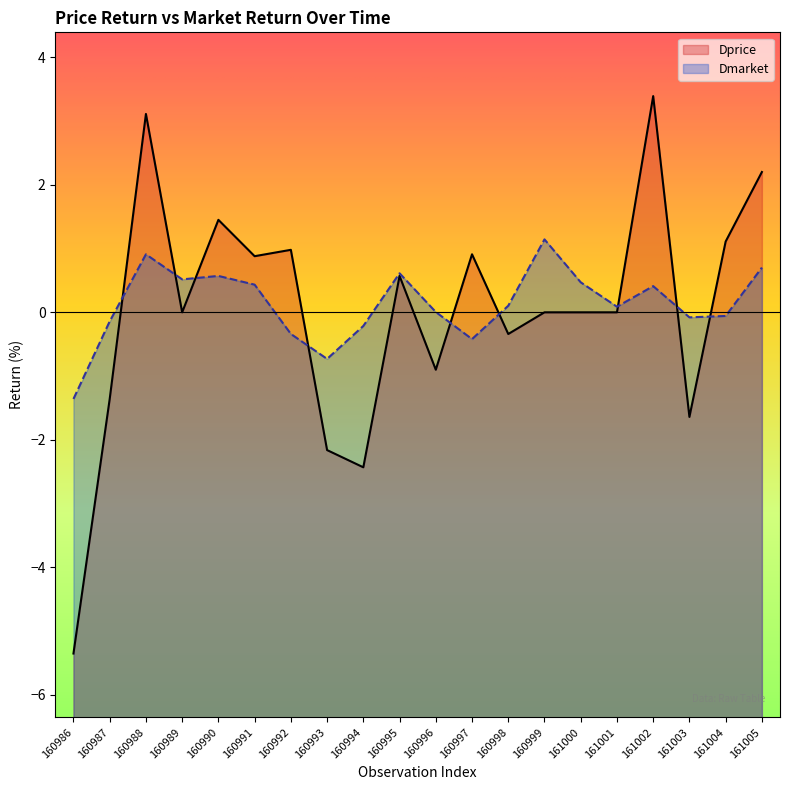

What is the difference between the highest and lowest values at 160992?

1.3